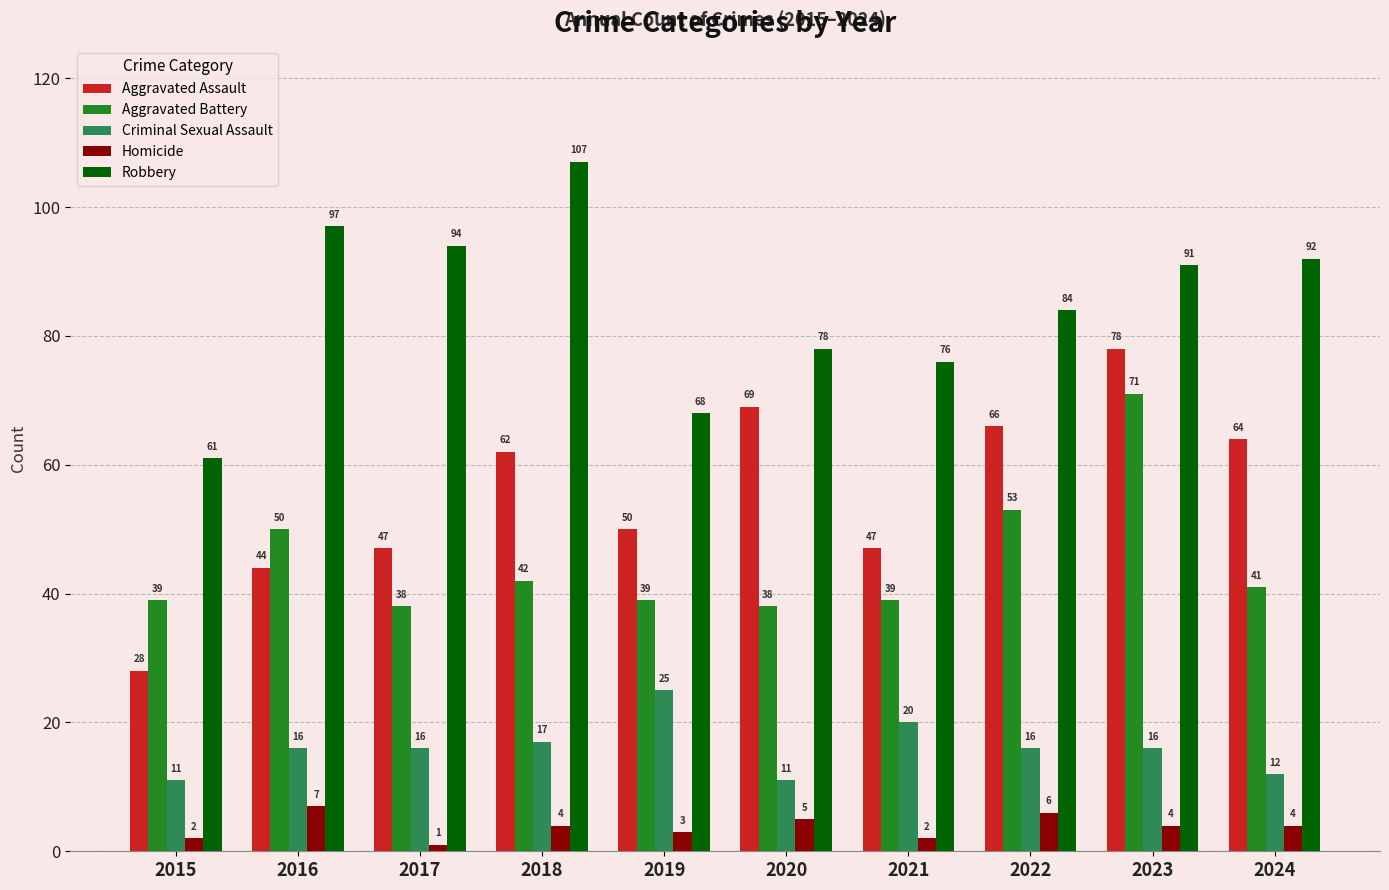

Which series changed the most between 2016 and 2019?

Robbery